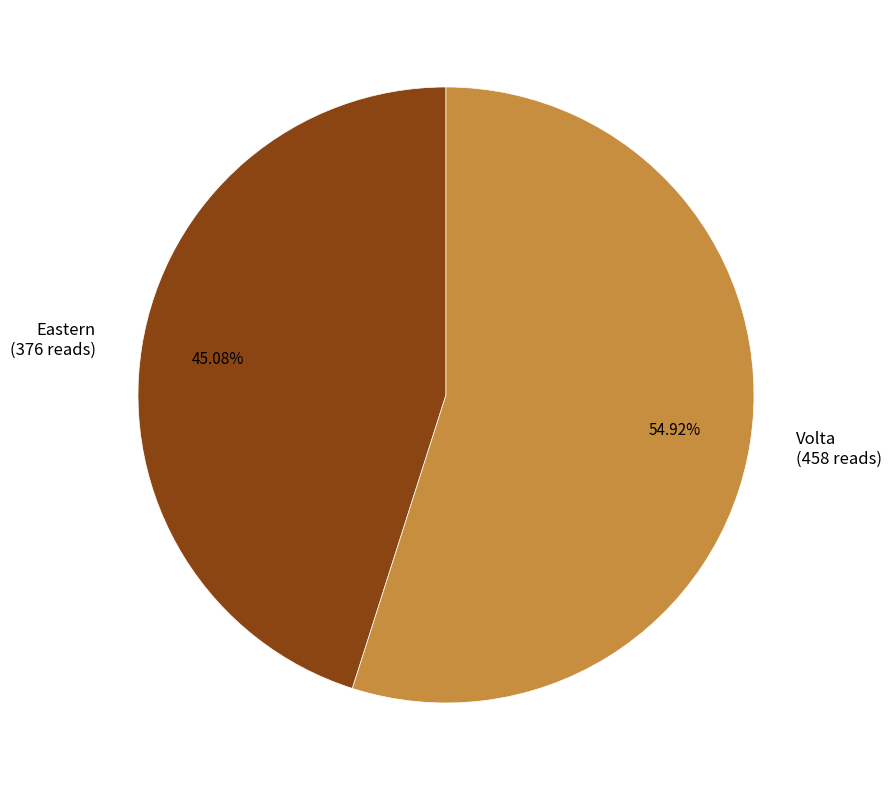

Rank the categories by value from highest to lowest.

Volta, Eastern